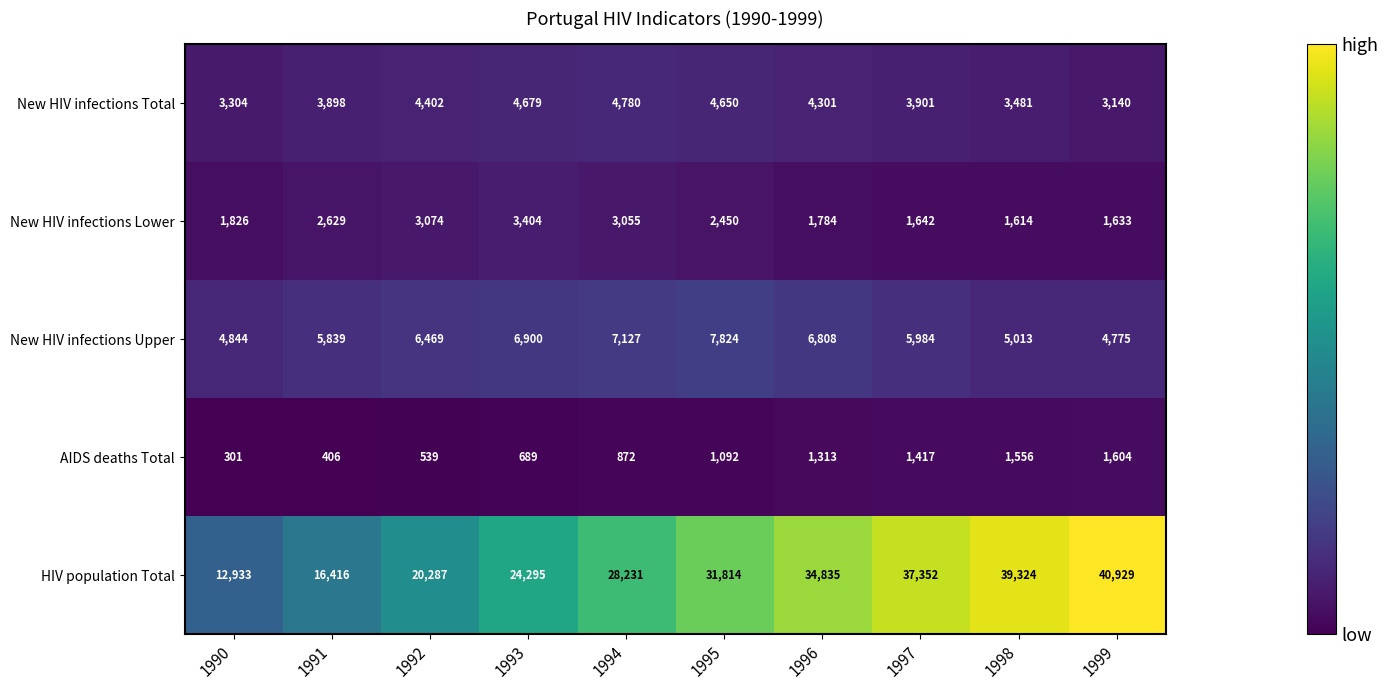

At which category is the sum across all series the highest?

1999